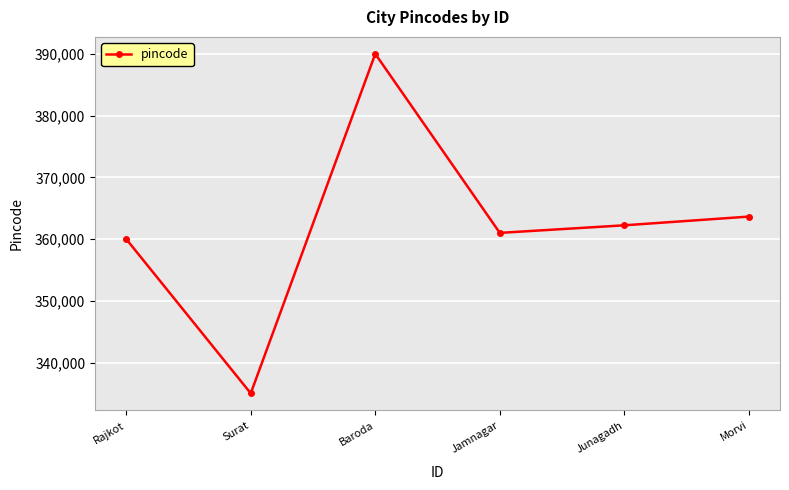

List the labels in order of value, largest first.

Baroda, Morvi, Junagadh, Jamnagar, Rajkot, Surat